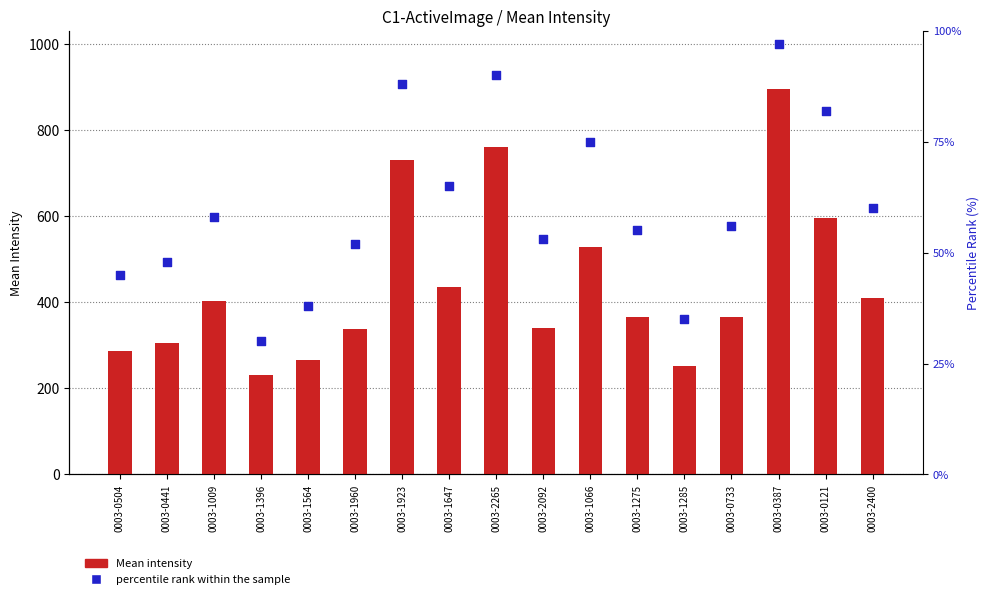

Which series contains the lowest Y value?

percentile rank within the sample